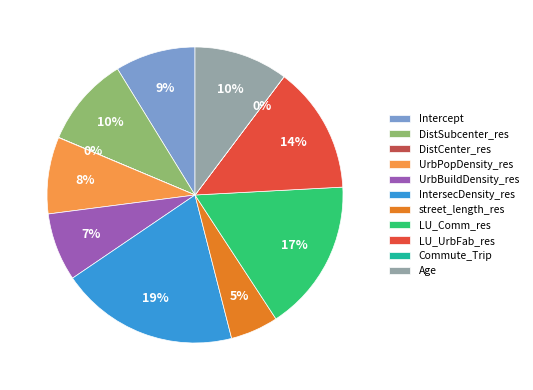

Which category has the biggest portion of the pie?

IntersecDensity_res